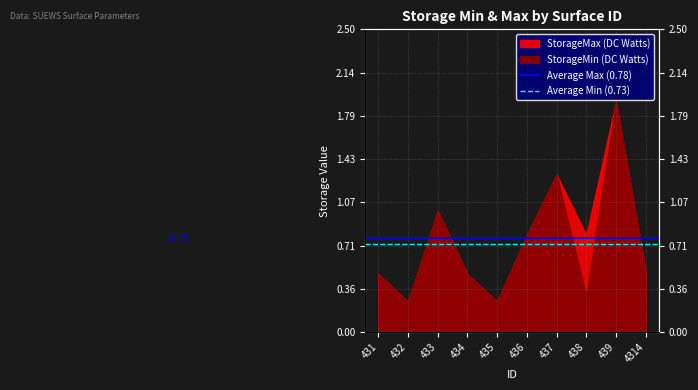

Which category has the highest value in the Average Max (0.78) series?

431